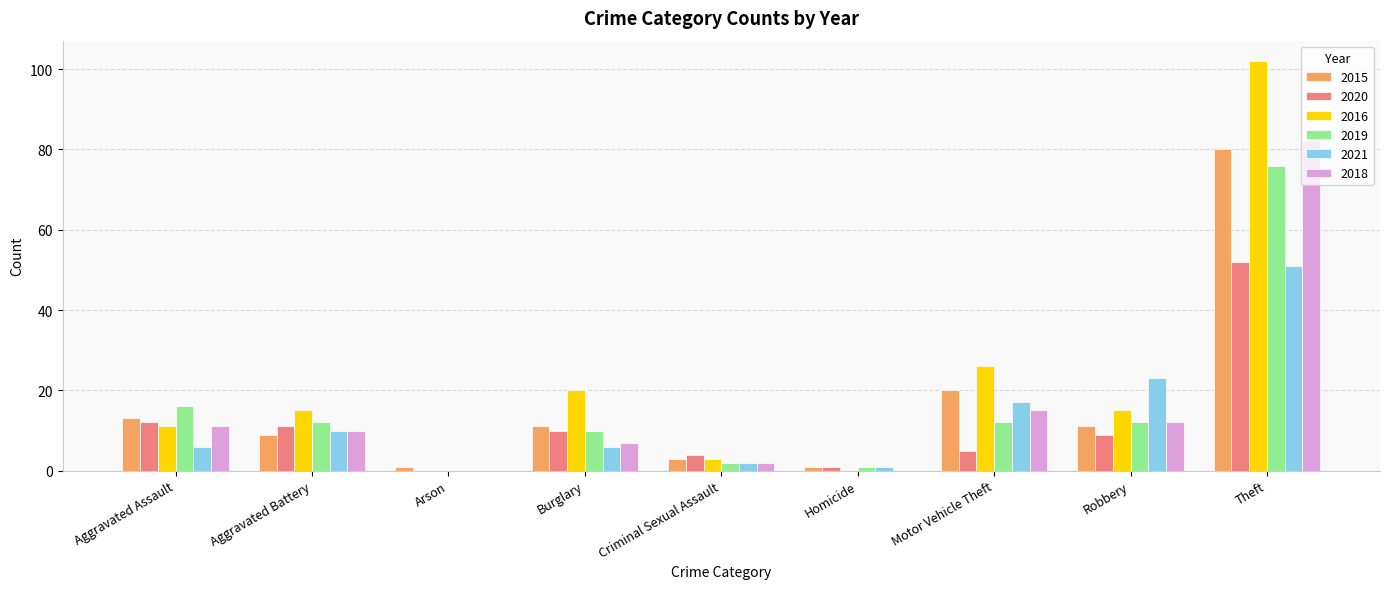

The 2016 series shows 5 at Aggravated Assault. True or false?

False